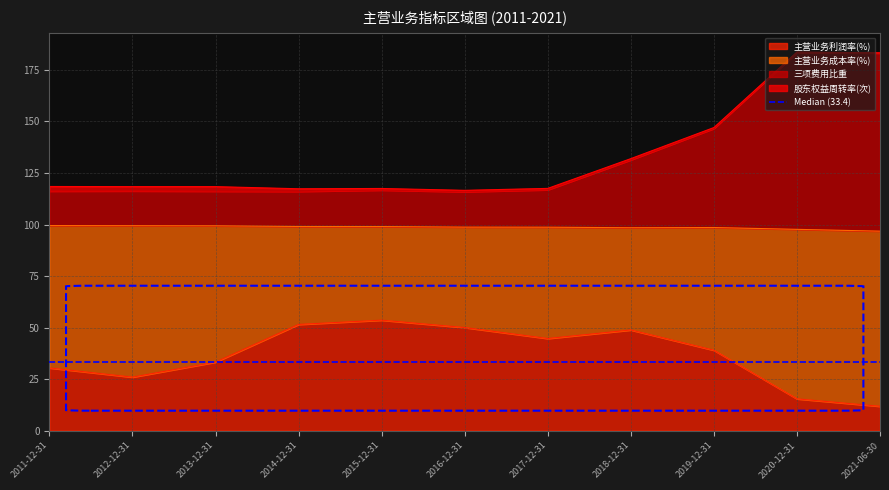

How many interior local peaks does the 主营业务利润率(%) series have?

2